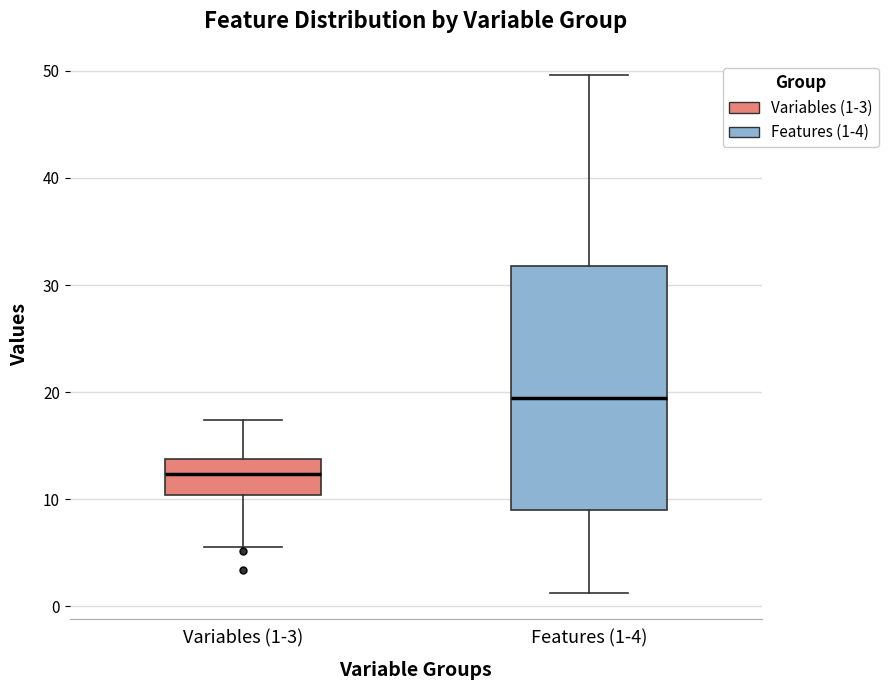

Reading left to right, read every box against the y-axis: the position of its median line, the range the box covers, and the ends of its whiskers. The values are not printed on the chart, so give them approximately, as read against the axis.

Variables (1-3): median 12, box 10 to 14, whiskers 6 to 17
Features (1-4): median 19, box 9 to 32, whiskers 1 to 50